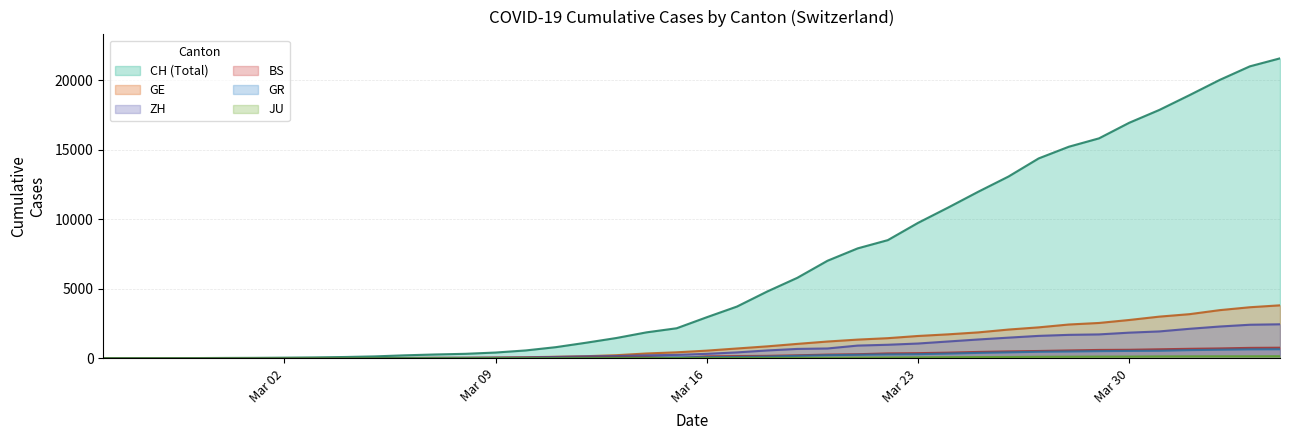

How many values in JU are above zero?

38